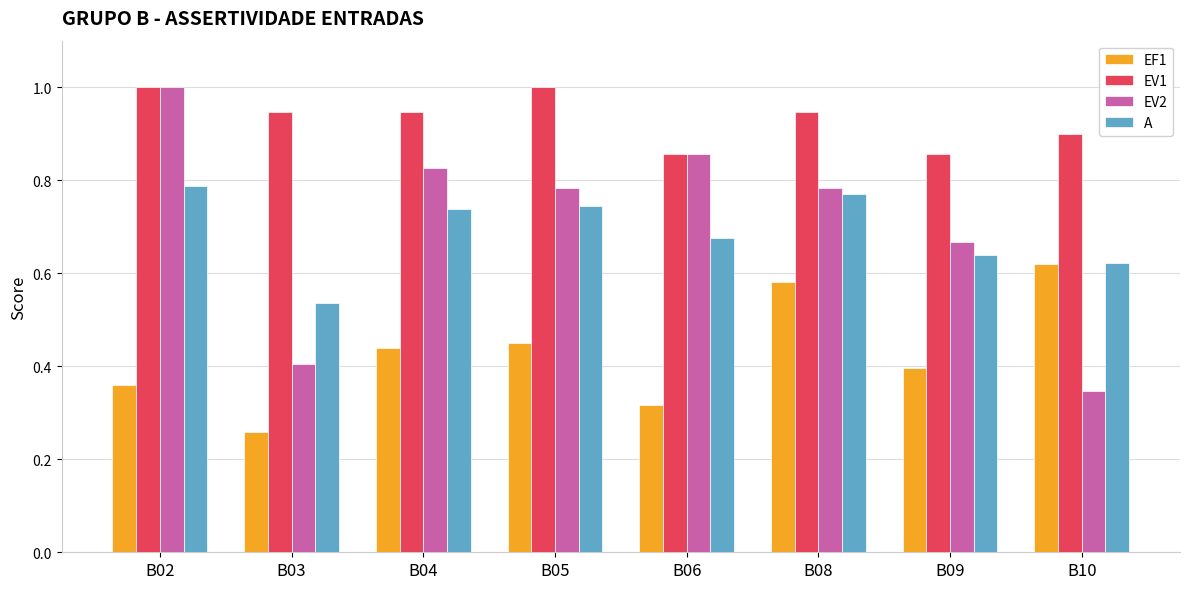

Which series has the largest range (max minus min)?

EV2